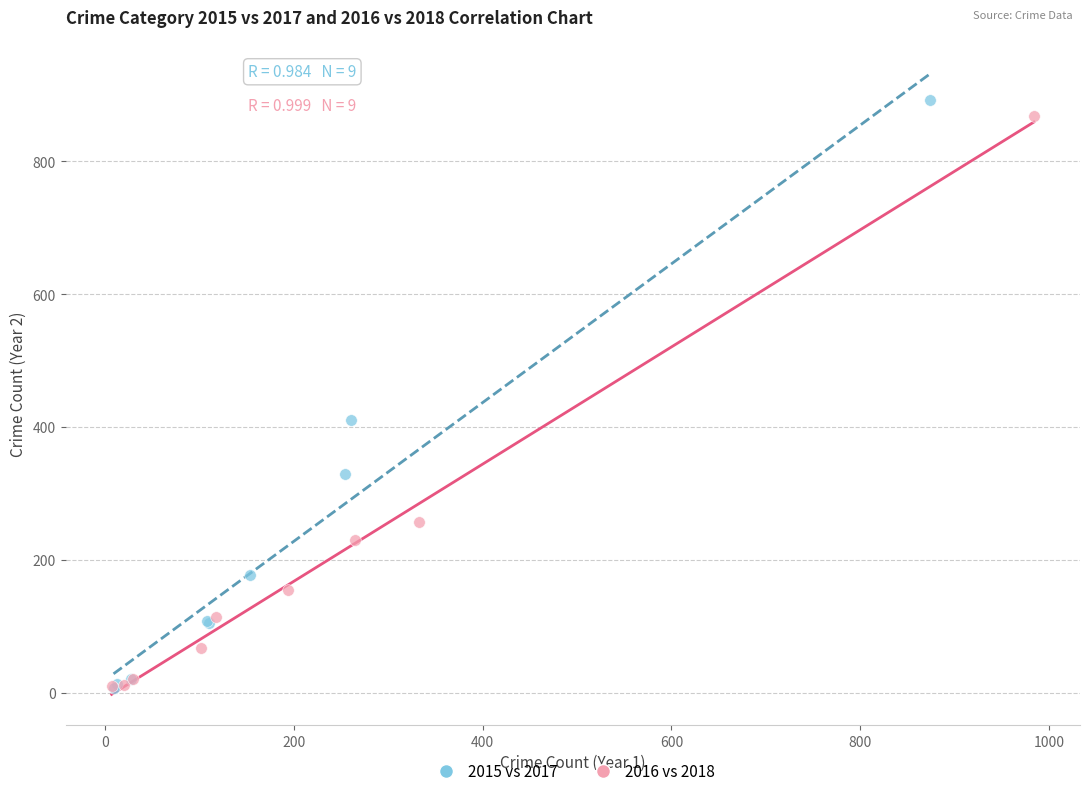

Which series contains the highest Y value?

2015 vs 2017